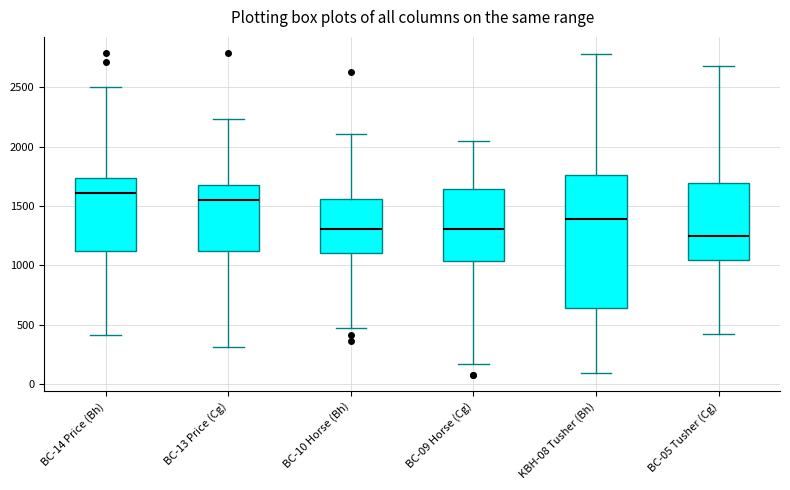

Reading left to right, read every box against the y-axis: the position of its median line, the range the box covers, and the ends of its whiskers. The values are not printed on the chart, so give them approximately, as read against the axis.

BC-14 Price (Bh): median 1600, box 1100 to 1750, whiskers 400 to 2500
BC-13 Price (Cg): median 1550, box 1100 to 1700, whiskers 300 to 2250
BC-10 Horse (Bh): median 1300, box 1100 to 1550, whiskers 450 to 2100
BC-09 Horse (Cg): median 1300, box 1050 to 1650, whiskers 150 to 2050
KBH-08 Tusher (Bh): median 1400, box 650 to 1750, whiskers 100 to 2800
BC-05 Tusher (Cg): median 1250, box 1050 to 1700, whiskers 400 to 2700